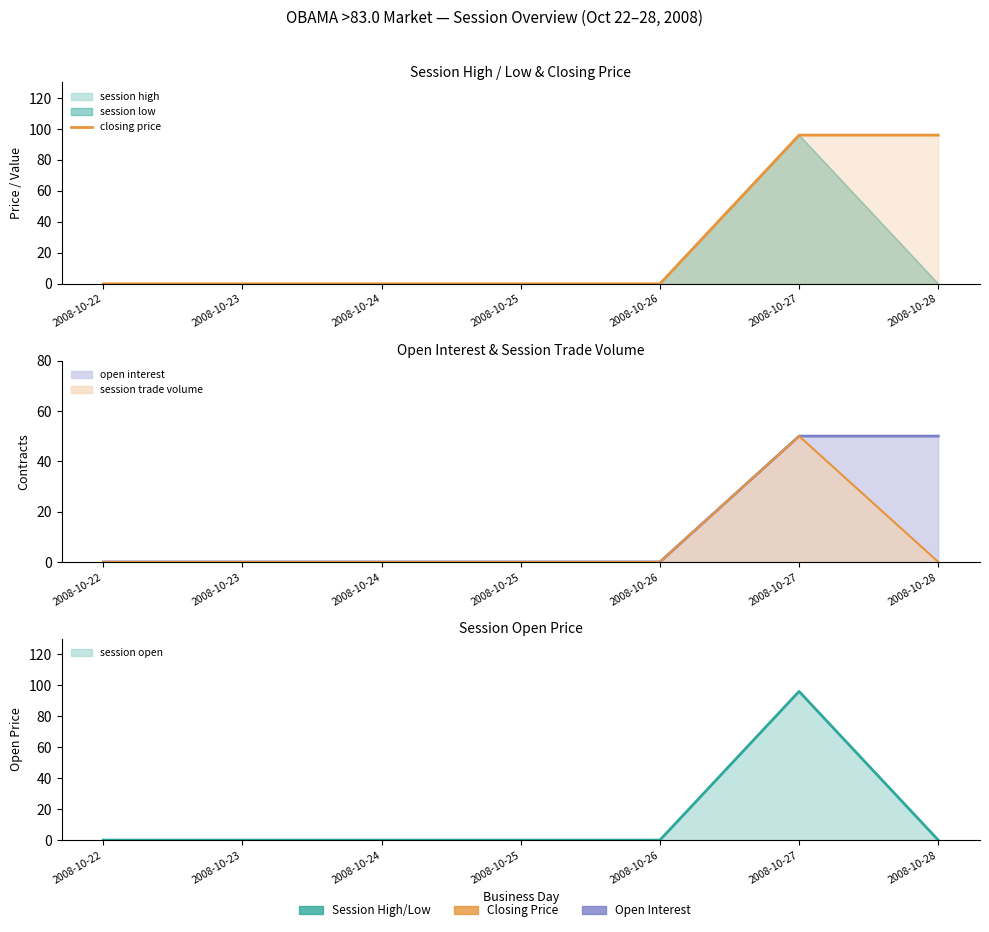

How many lines are shown in the chart?

1